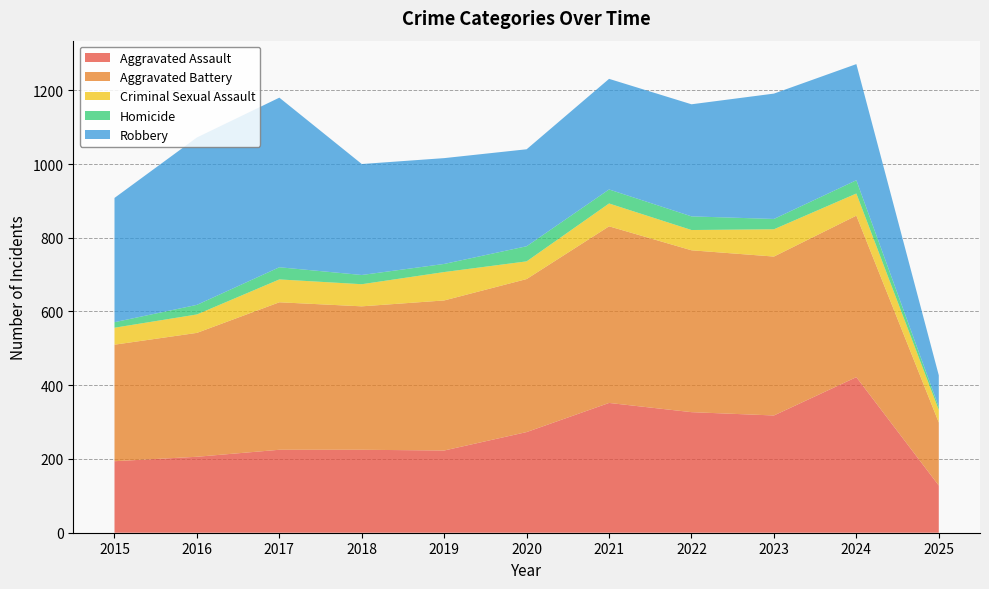

Reading right to left, what are all the values shown in this chart?

Aggravated Assault: 2025=128	2024=422	2023=318	2022=327	2021=352	2020=273	2019=223	2018=225	2017=225	2016=206	2015=194
Aggravated Battery: 2025=171	2024=438	2023=431	2022=439	2021=479	2020=415	2019=407	2018=389	2017=400	2016=336	2015=316
Criminal Sexual Assault: 2025=34	2024=60	2023=74	2022=55	2021=62	2020=48	2019=77	2018=60	2017=62	2016=50	2015=46
Homicide: 2025=8	2024=36	2023=28	2022=37	2021=38	2020=41	2019=22	2018=25	2017=33	2016=26	2015=15
Robbery: 2025=86	2024=315	2023=340	2022=304	2021=300	2020=263	2019=287	2018=301	2017=460	2016=454	2015=337